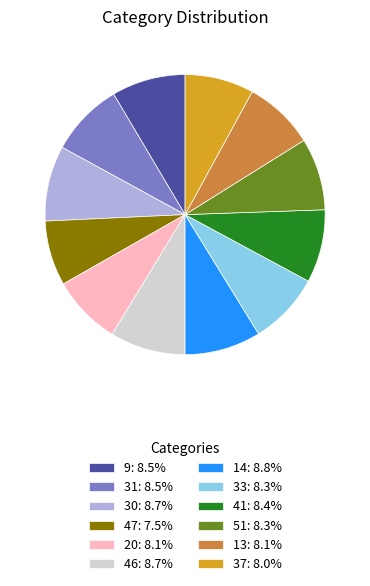

Approximately how many times larger is the value at 31: 8.5% compared to 41: 8.4%?

1.0